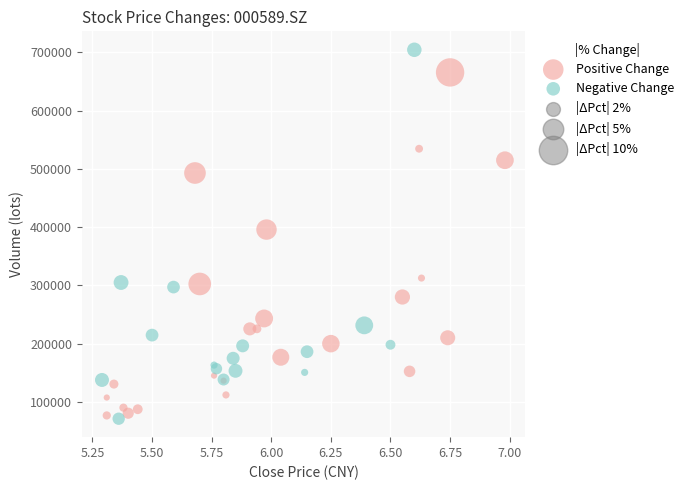

Which series contains the highest Y value?

Negative Change